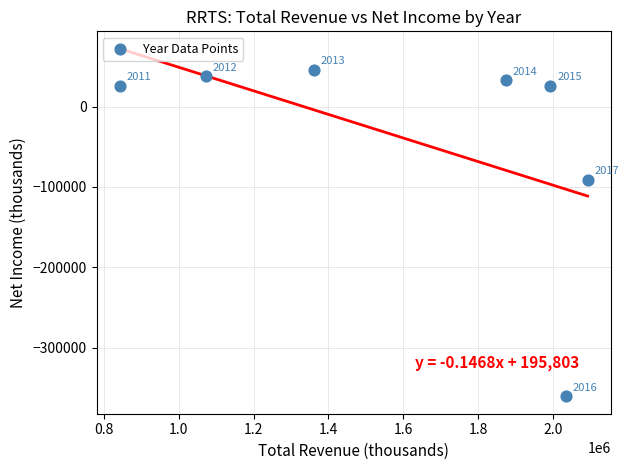

What is the average X value?

1609657